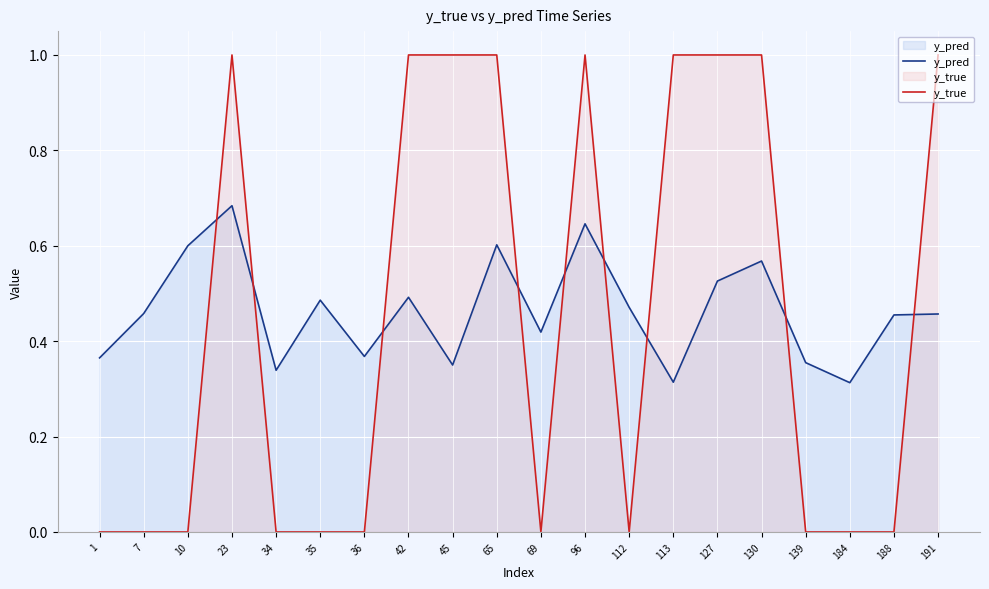

What is the average value of the y_true series?

0.5